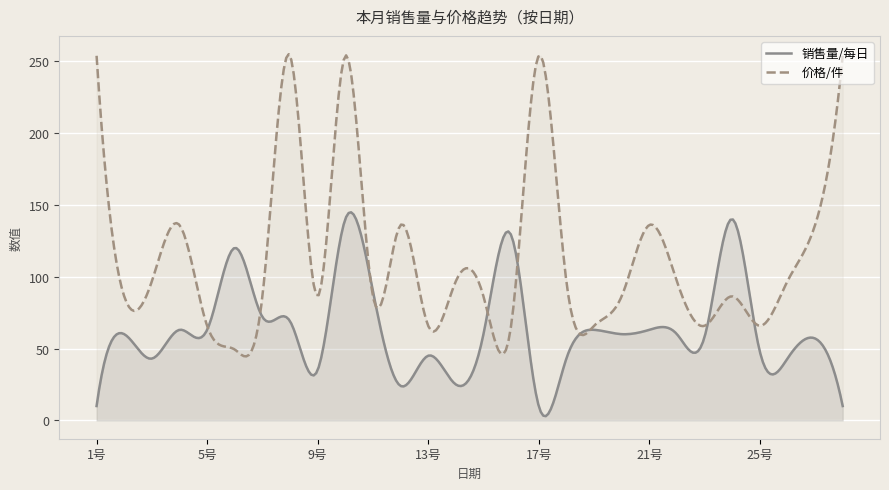

What is the sum of all 价格/件 values?

34023.1